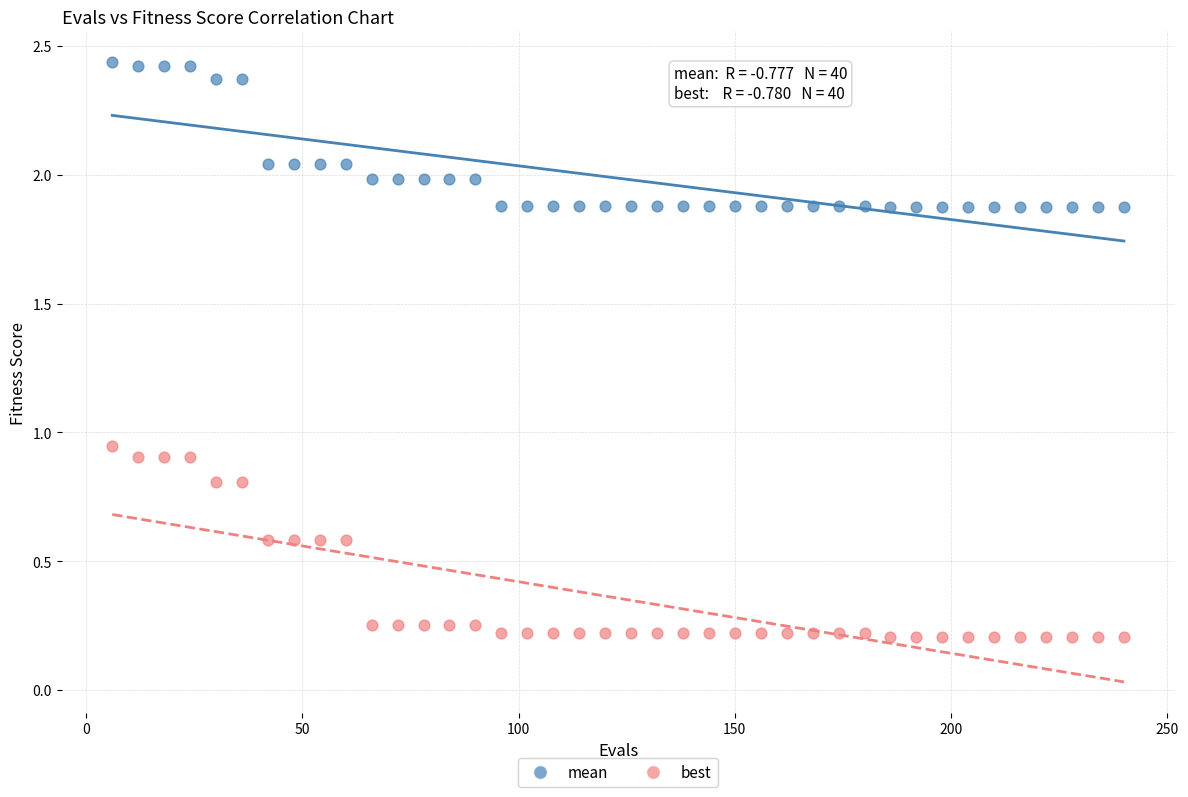

What is the X range (max minus min) for the scatter plot?

234.0